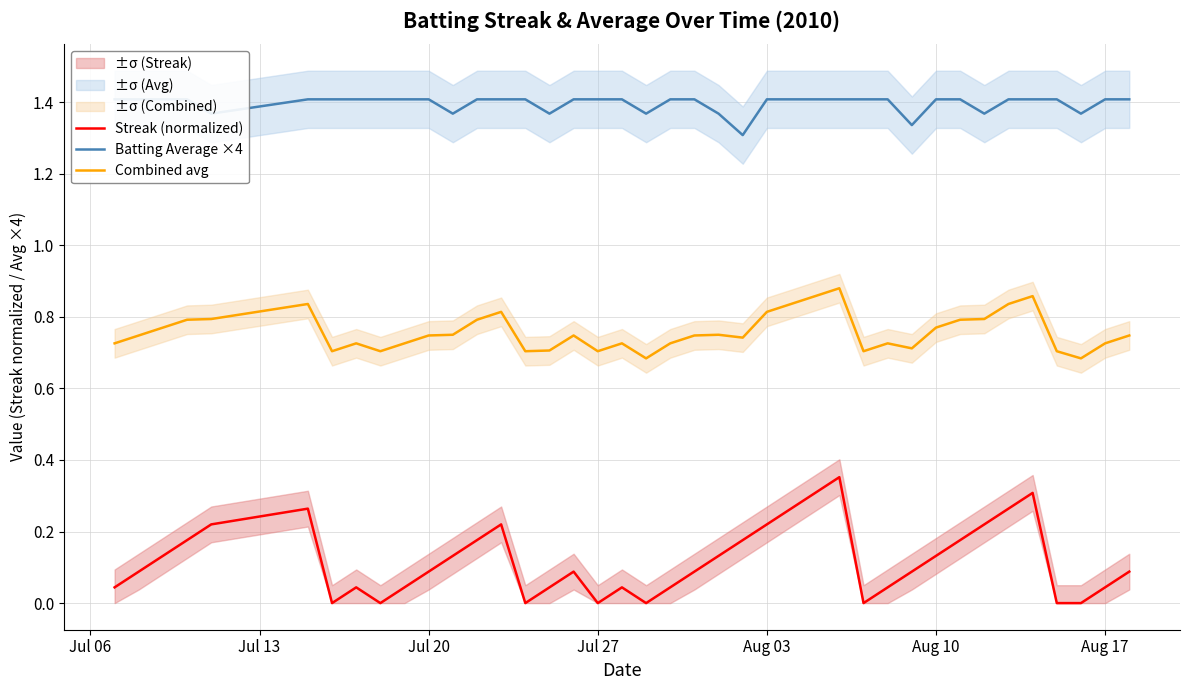

True or false: Streak (normalized) and Combined avg cross at least once.

False